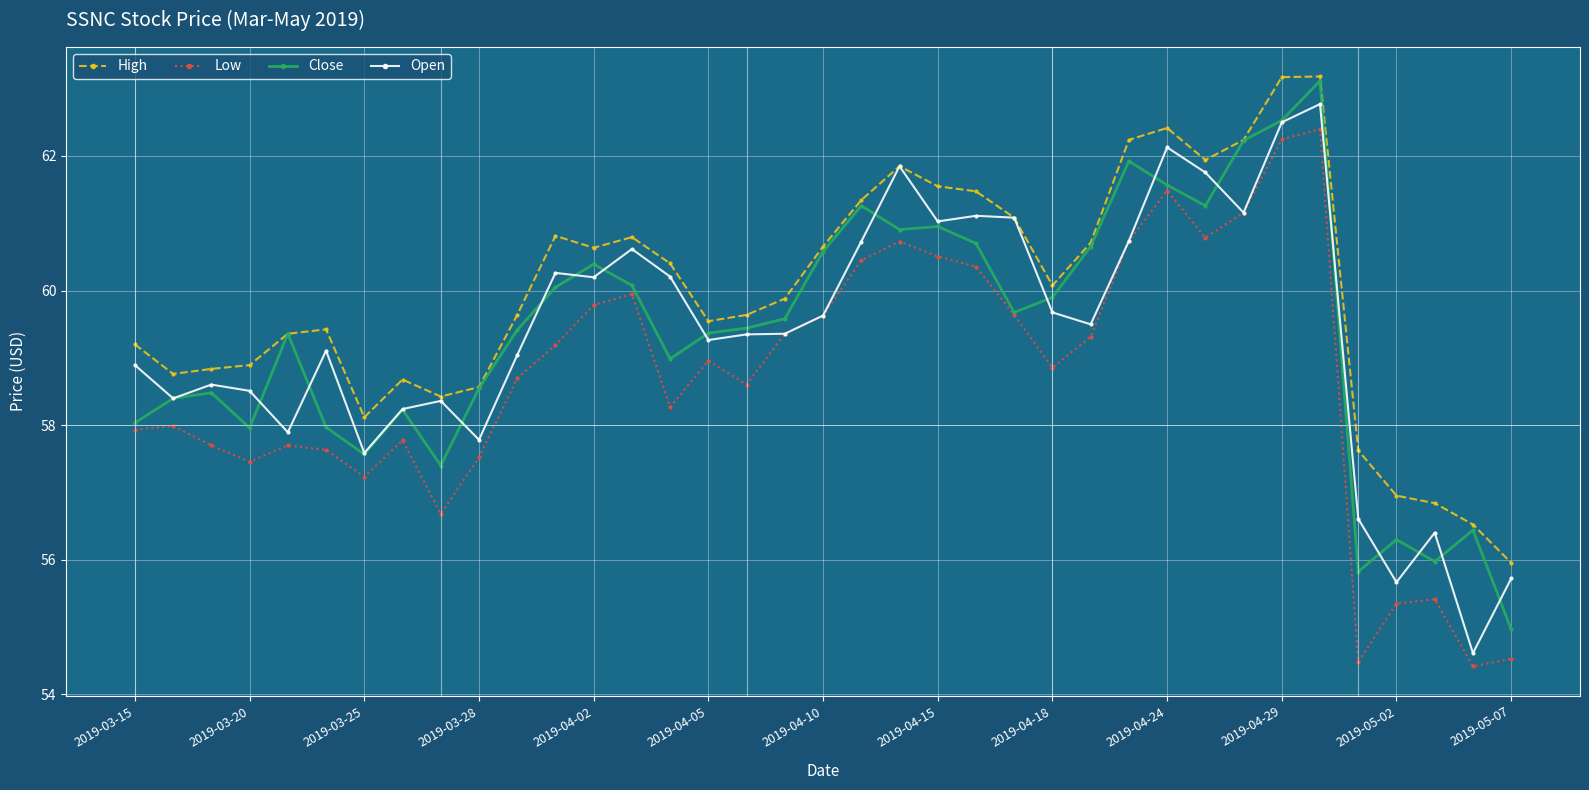

What is the average value of the High series?

59.9